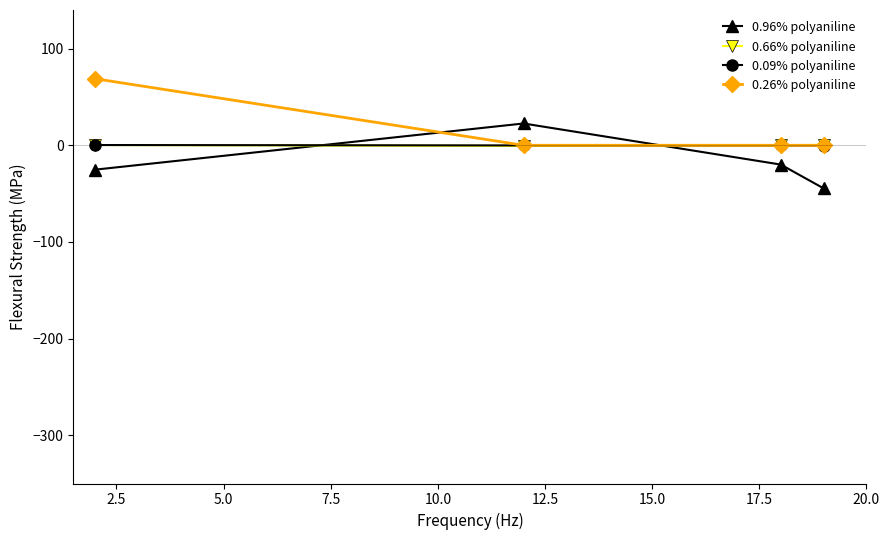

True or false: 0.09% polyaniline and 0.96% polyaniline cross at least once.

True